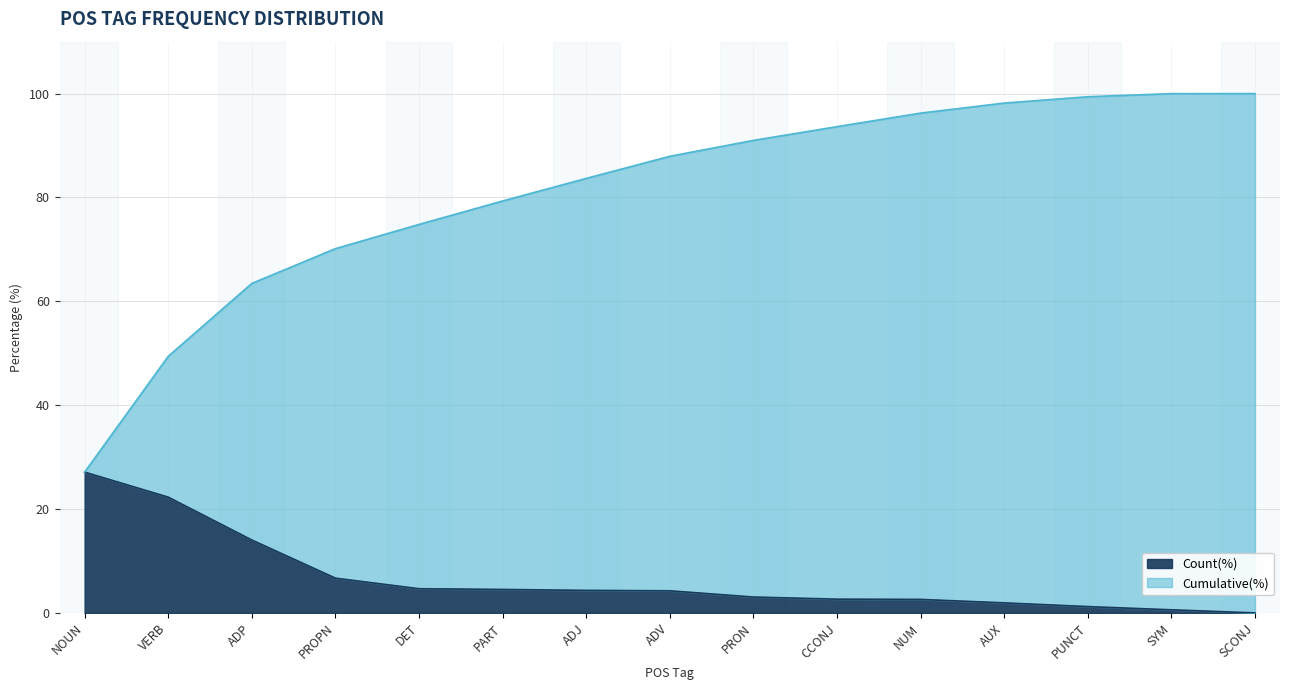

Where does the Count(%) series first go above 4?

NOUN